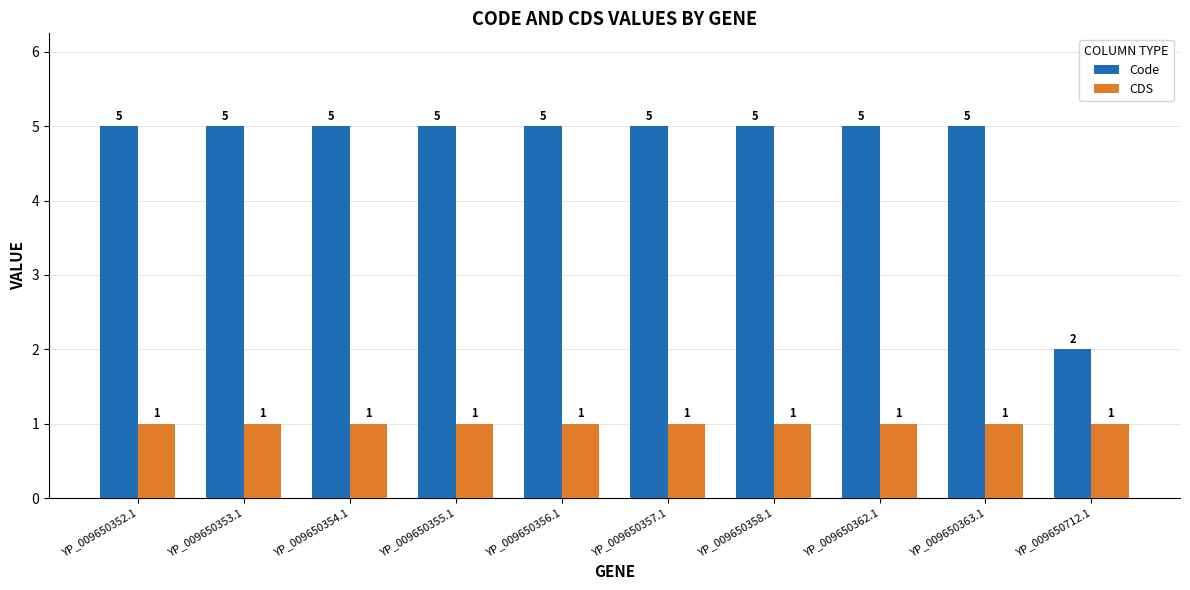

Which series has the largest total across all categories?

Code